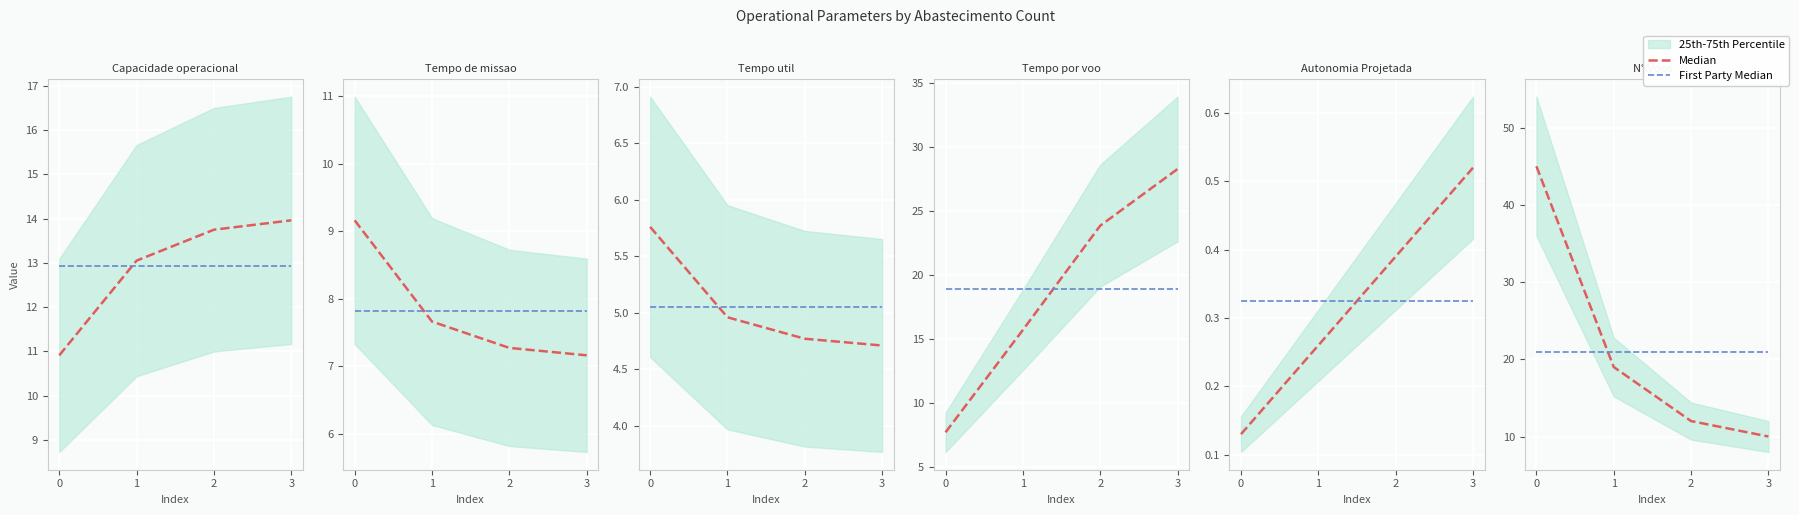

True or false: First Party Median has more than 0 points higher than both neighbors.

False